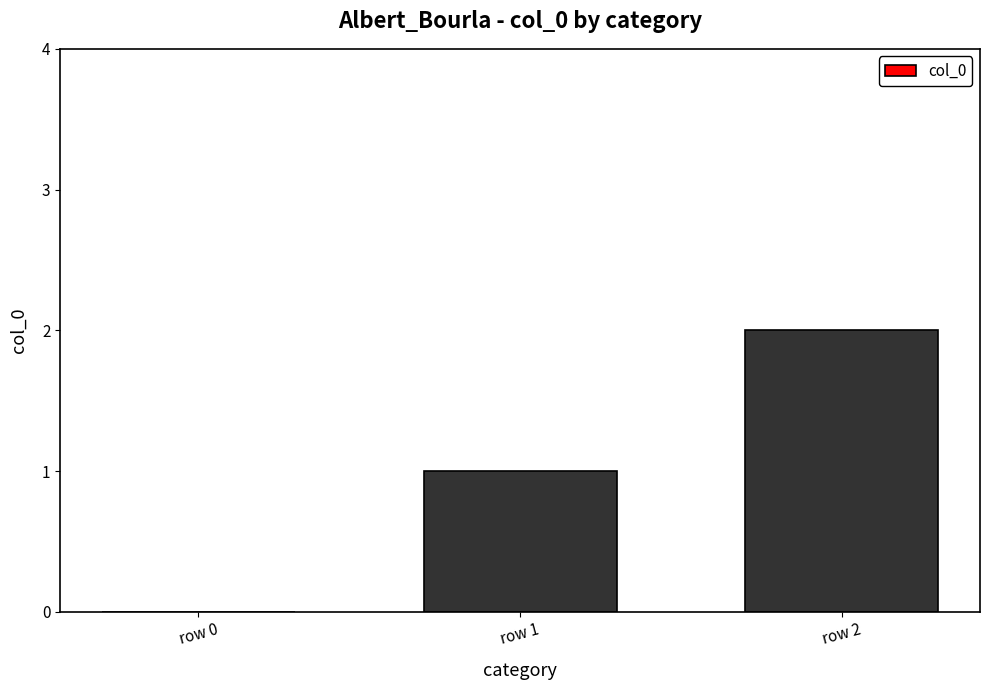

The value at row 0 is 0. True or false?

True